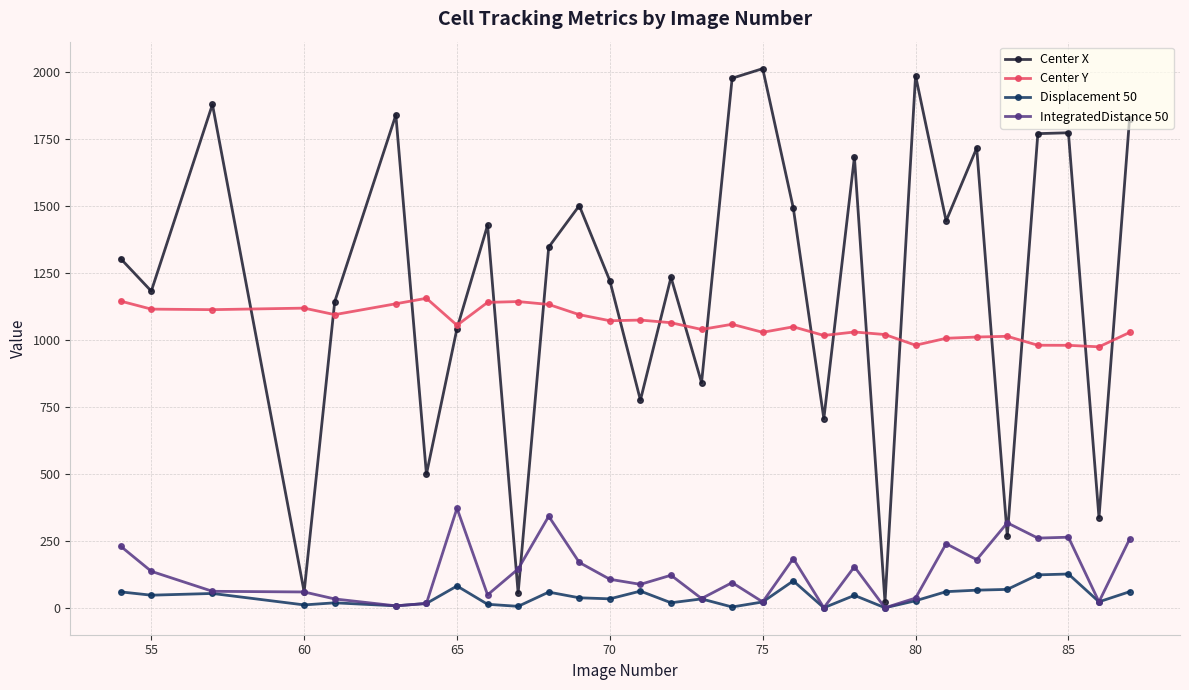

How many values in the Center Y series exceed 1057?

15